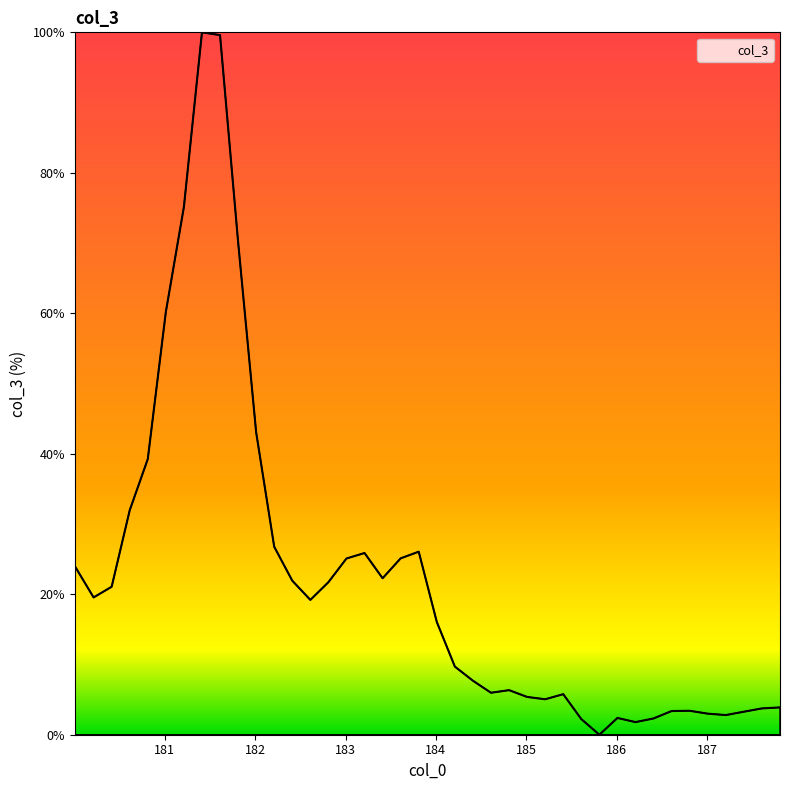

What is the difference between the maximum and minimum values?

100.0